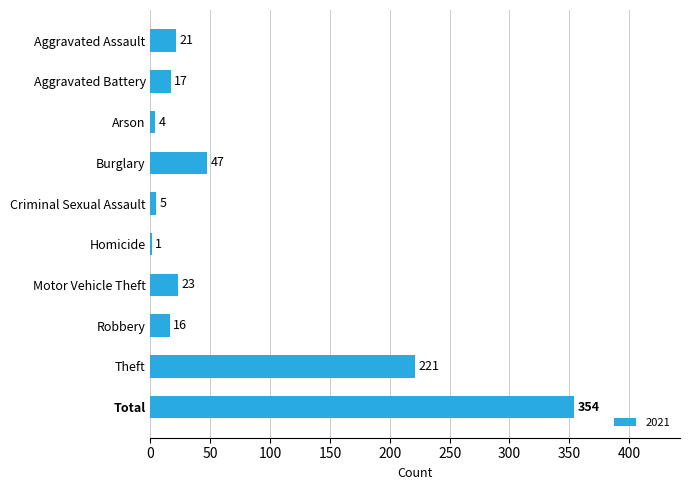

Between Arson and Aggravated Assault, which is larger?

Aggravated Assault